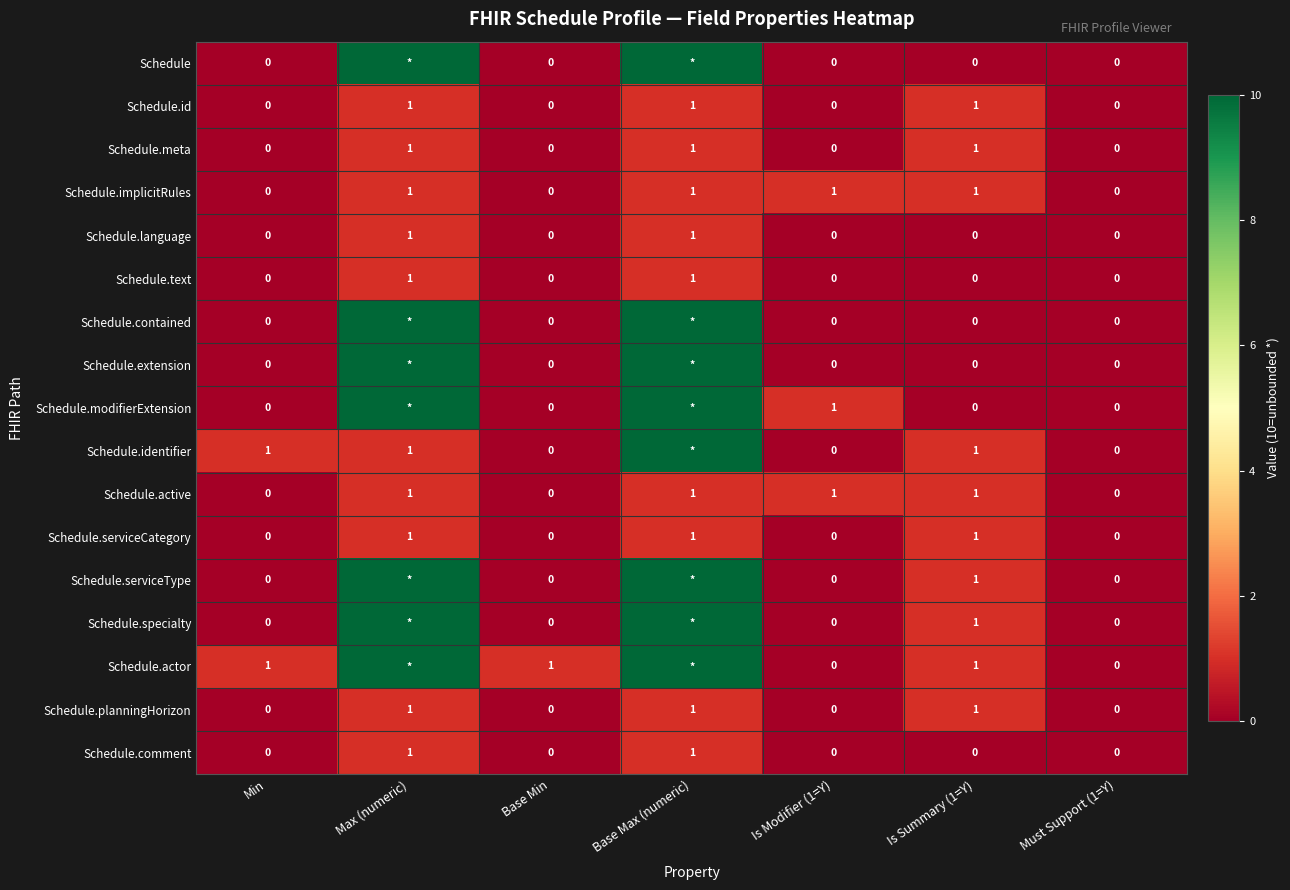

The Schedule.planningHorizon series shows 0 at Min. True or false?

True